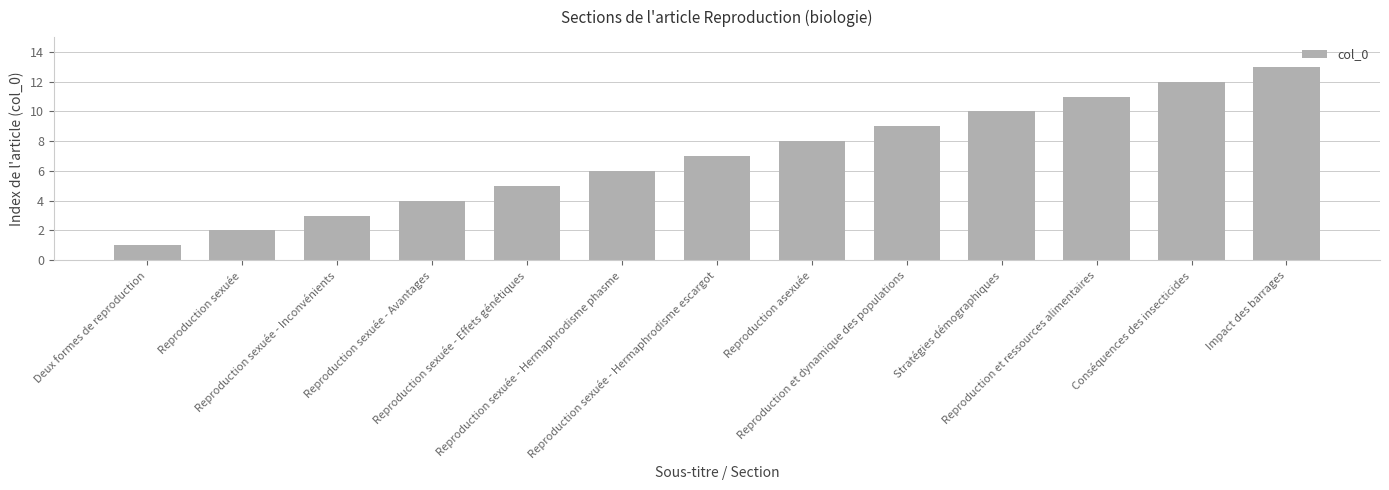

True or false: the data shows 4 at Reproduction sexuée - Avantages.

True